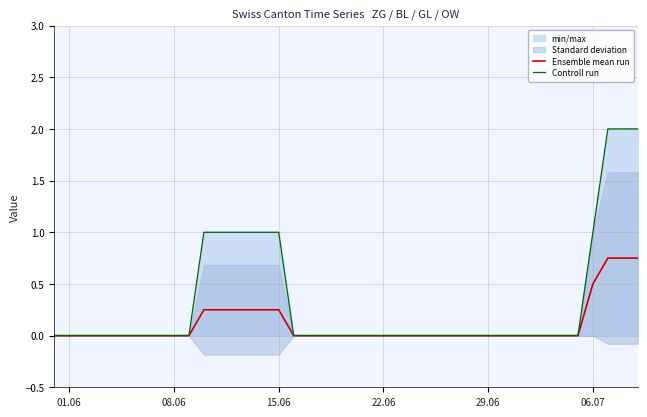

What is the difference between the maximum and minimum values in the Controll run series?

2.0